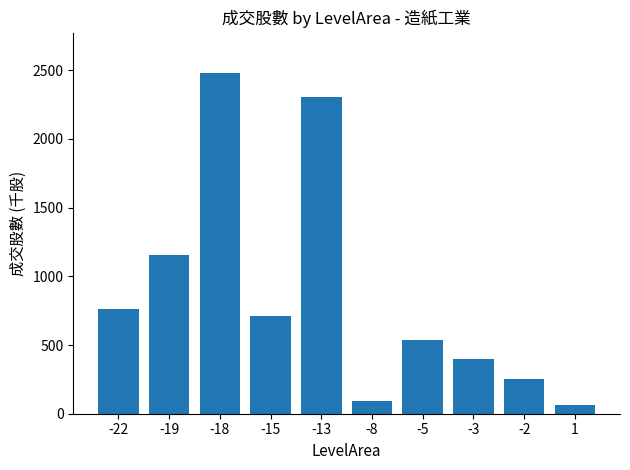

What is the change in value from -18 to -5?

-1943.1